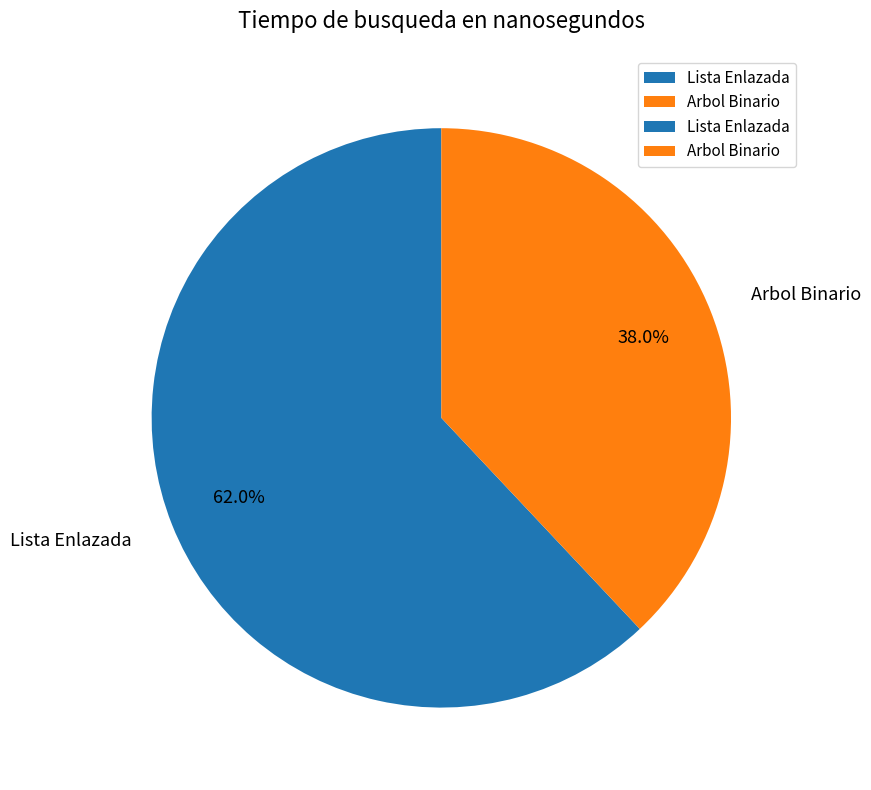

Is Lista Enlazada the majority of the pie?

Yes